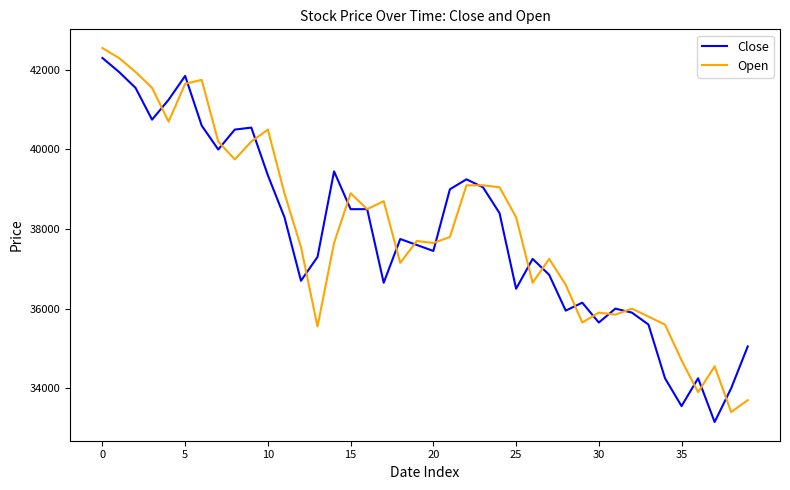

What is the difference between the maximum and minimum values in the Close series?

9150